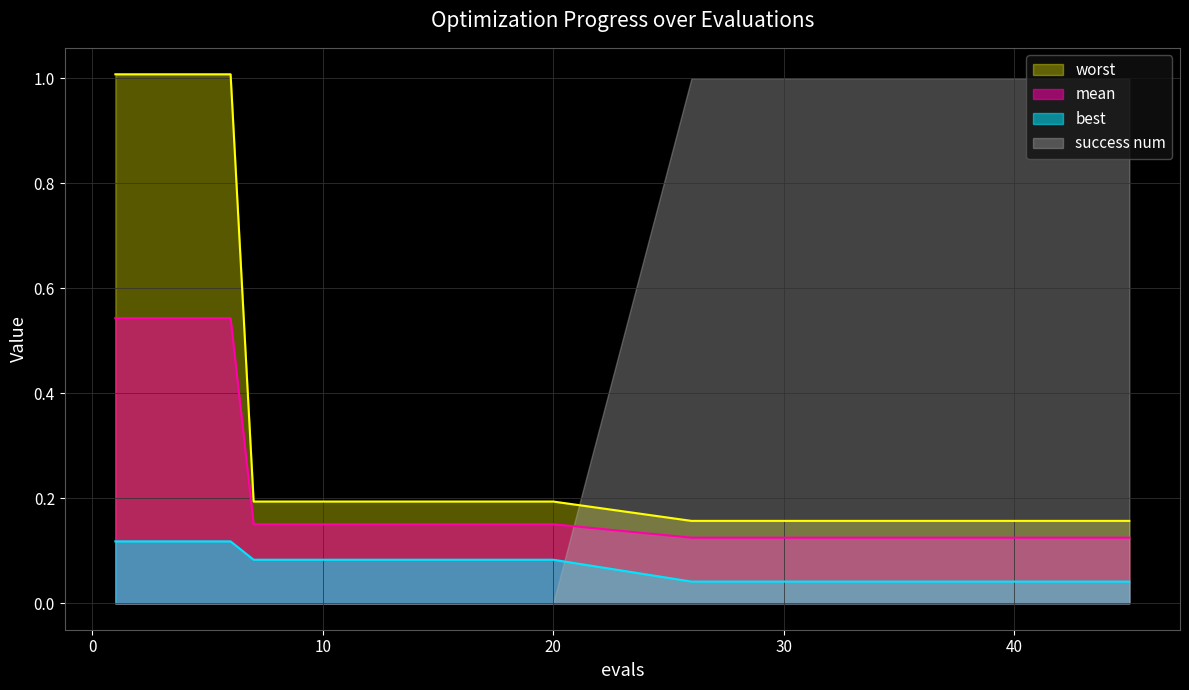

What is the sum of the mean values at 29 and 34?

0.2